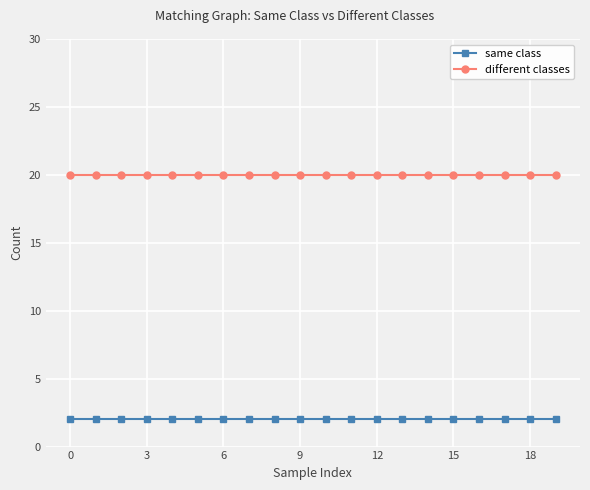

What is the minimum value shown in the chart?

2